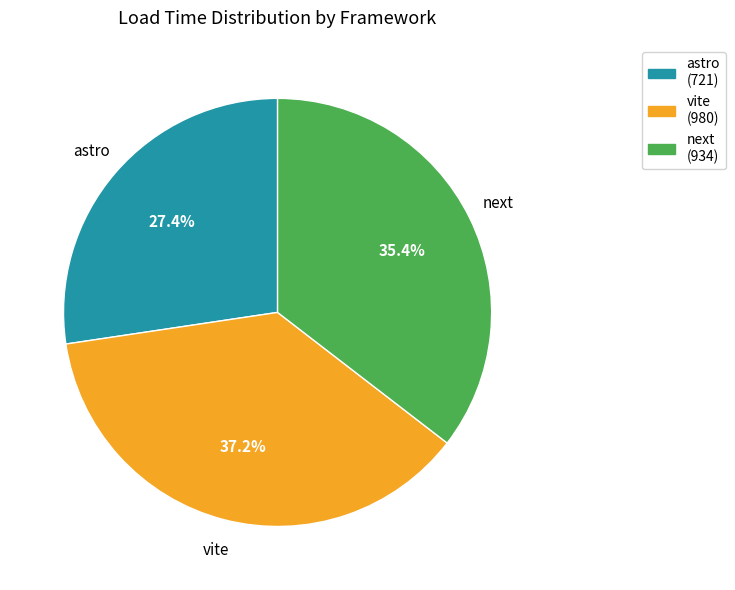

To the nearest percent, what percentage of the pie is astro?

27%